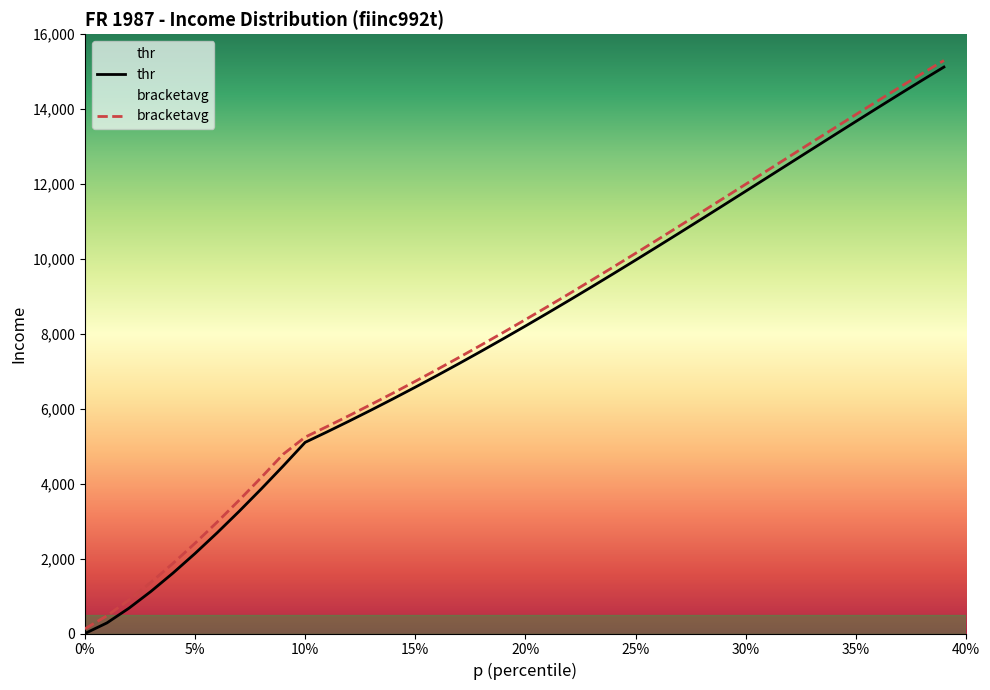

How many lines are shown in the chart?

2